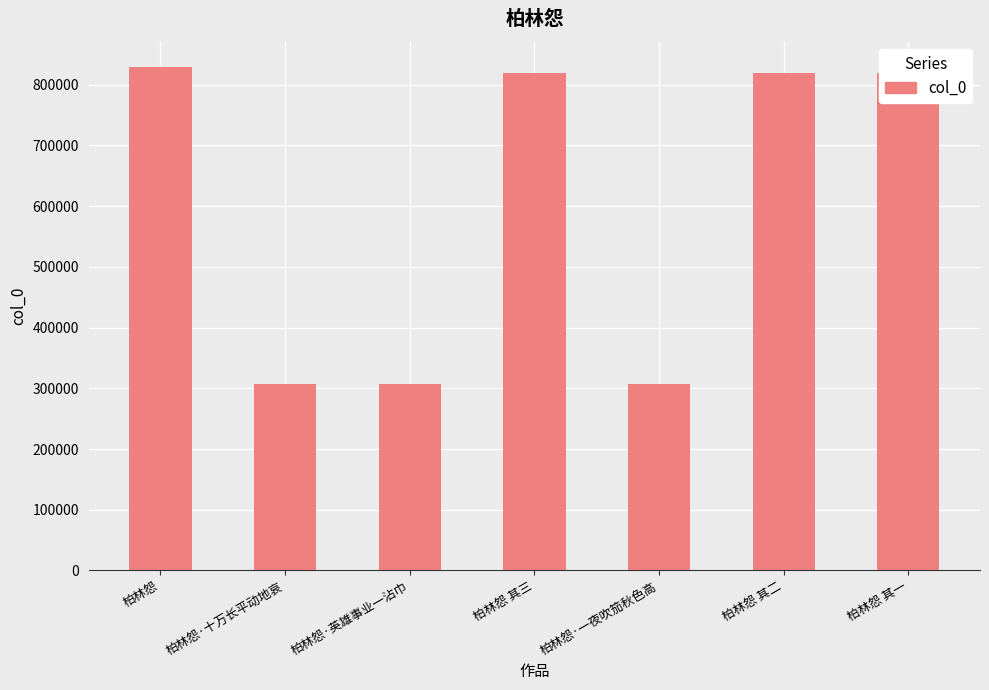

What is the minimum value shown in the chart?

307097